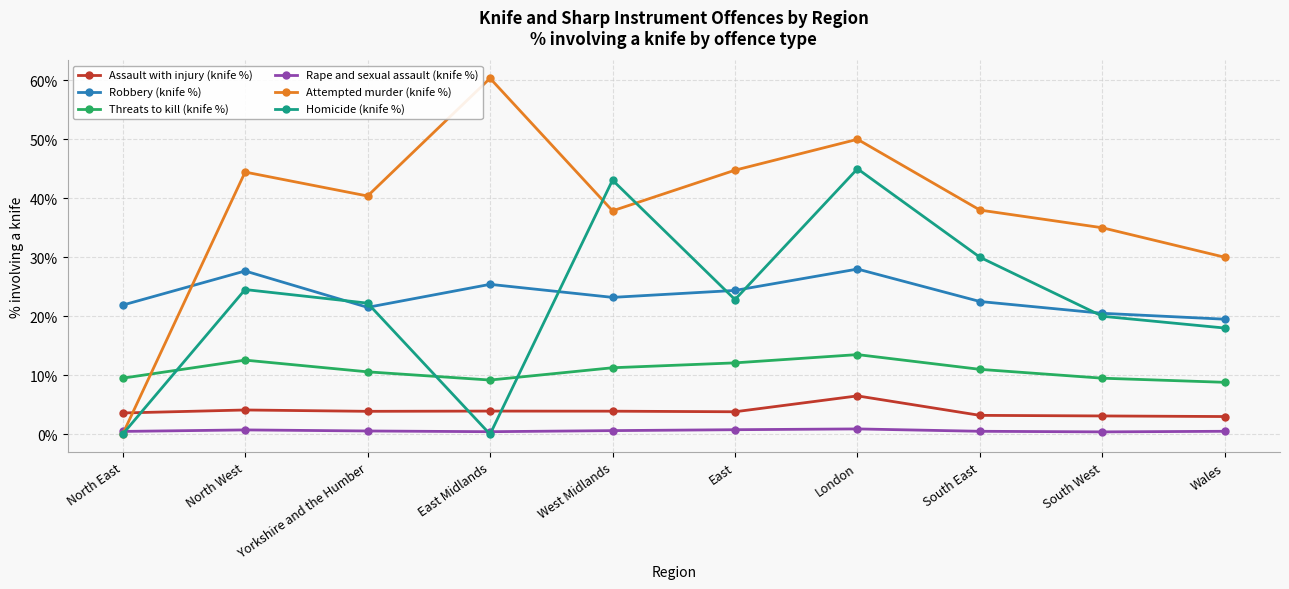

Where is the first local maximum for Robbery (knife %)?

North West